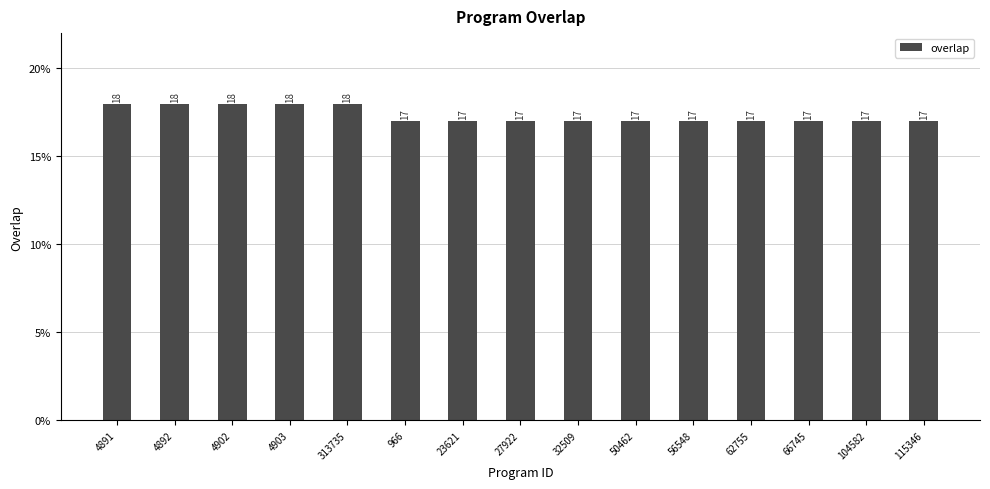

True or false: the data shows 17 at 115346.

True